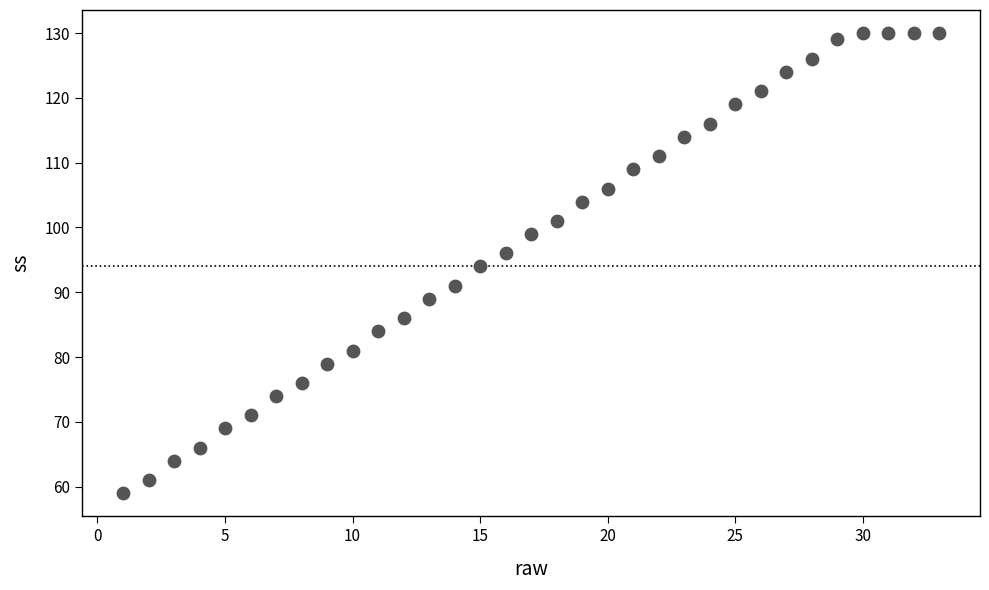

What is the range of Y values (max minus min)?

71